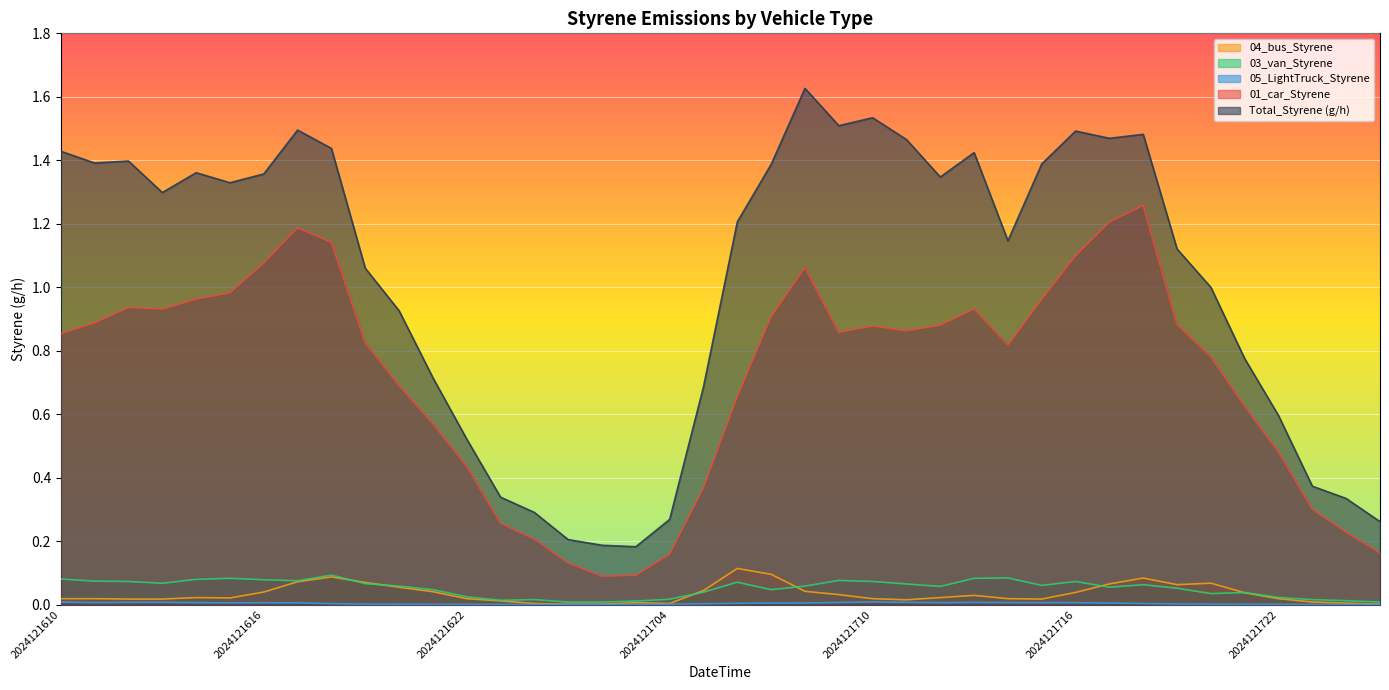

Count the number of categories in the chart.

40